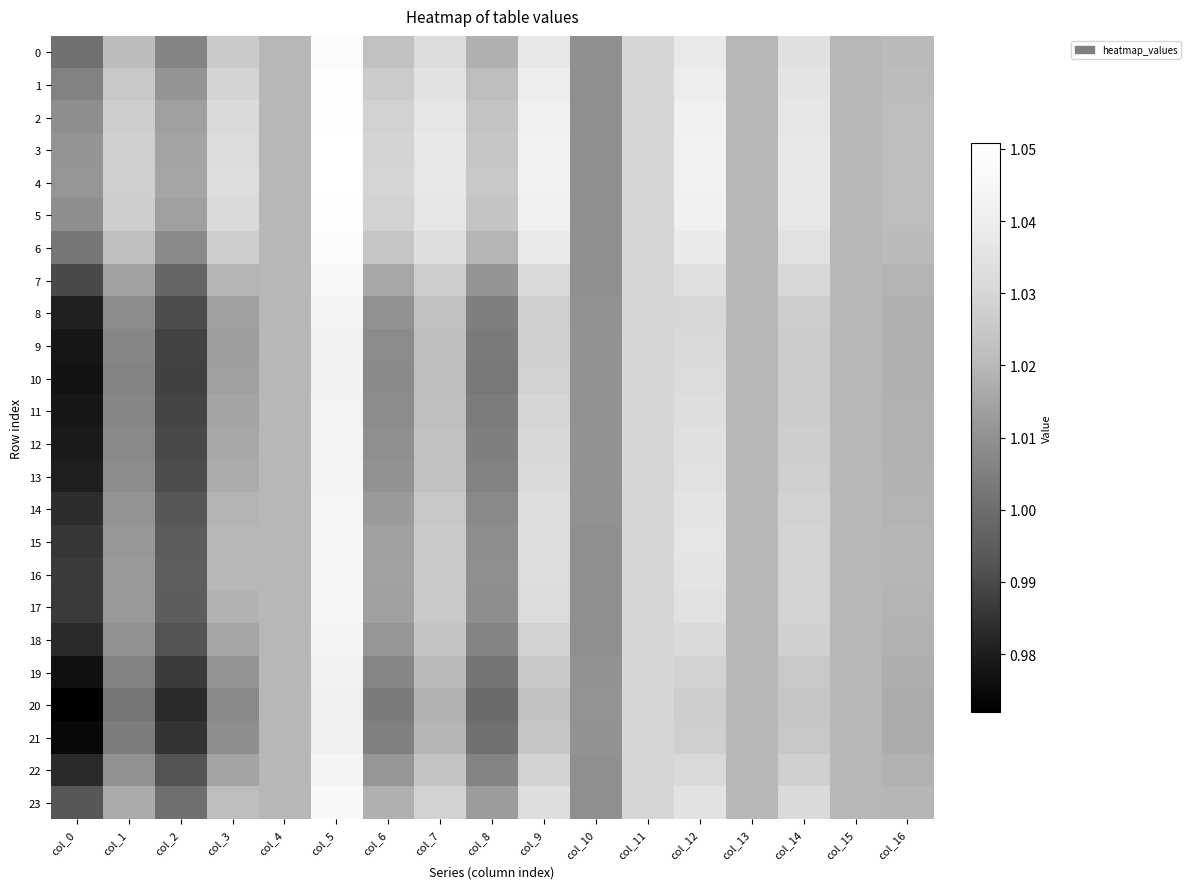

At how many categories does at least one series exceed 0?

17